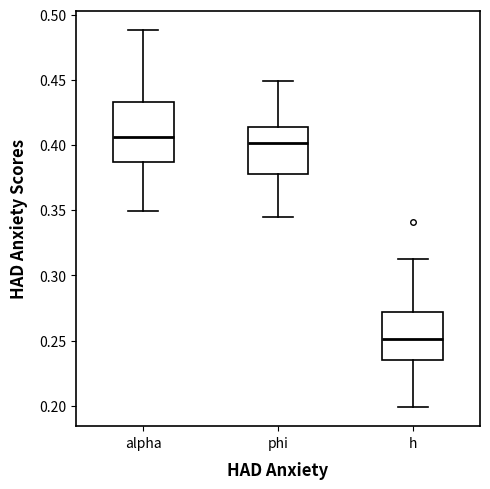

Reading left to right, transcribe this box plot: for each box, give where its median line is, the range the box spans, and where its two whiskers end, as read against the y-axis. The values are not printed on the chart, so give them approximately, as read against the axis.

alpha: median 0.405, box 0.385 to 0.435, whiskers 0.350 to 0.490
phi: median 0.400, box 0.380 to 0.415, whiskers 0.345 to 0.450
h: median 0.250, box 0.235 to 0.270, whiskers 0.200 to 0.310